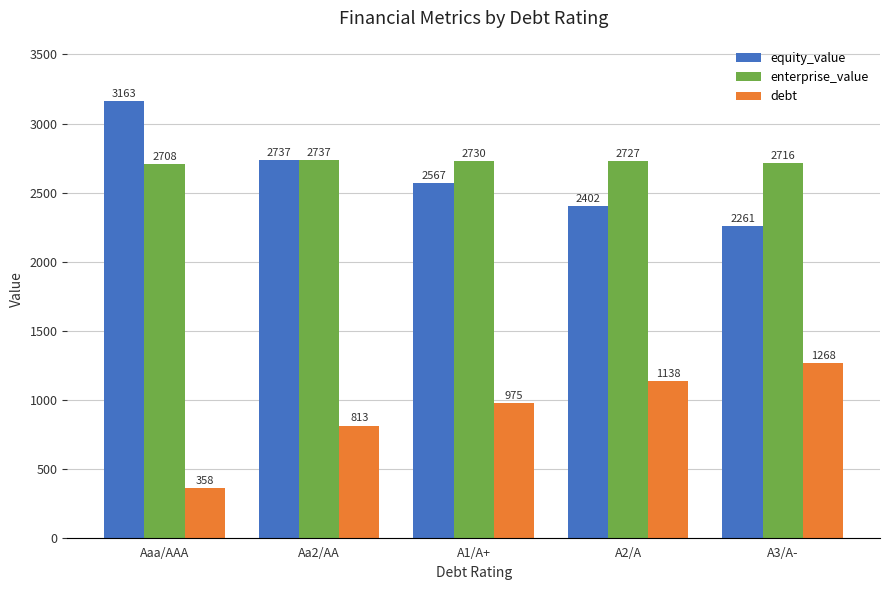

What is the total value across all series at Aaa/AAA?

6228.7